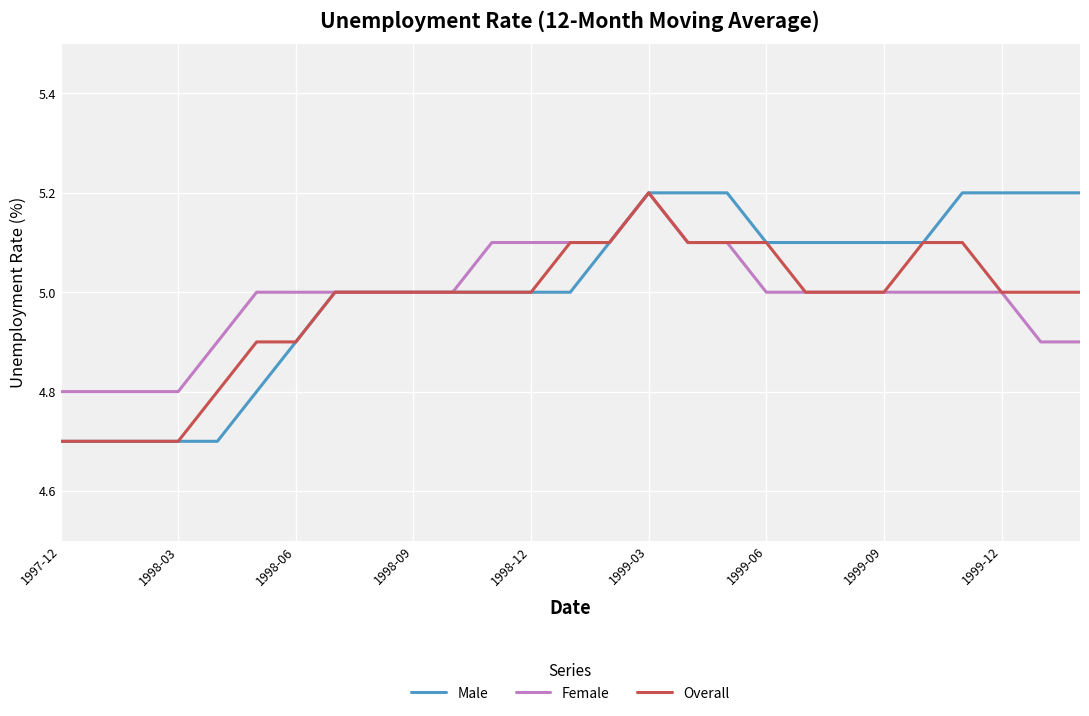

What is the maximum value for Male?

5.2